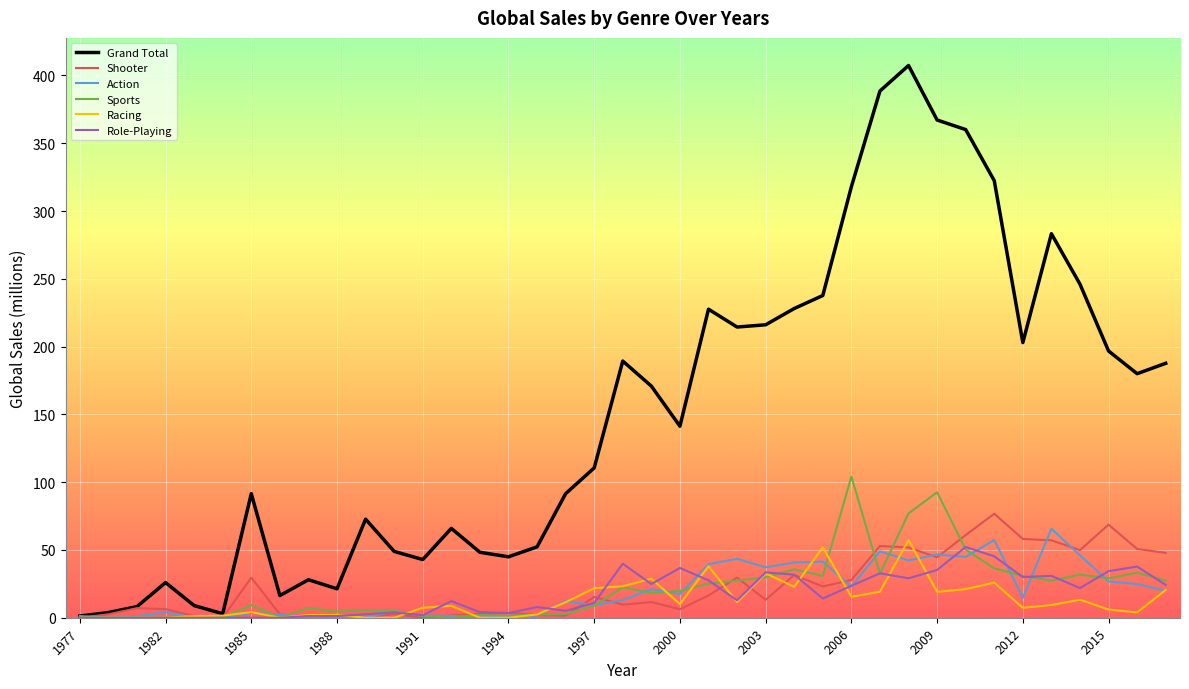

Which series has the largest total across all categories?

Grand Total